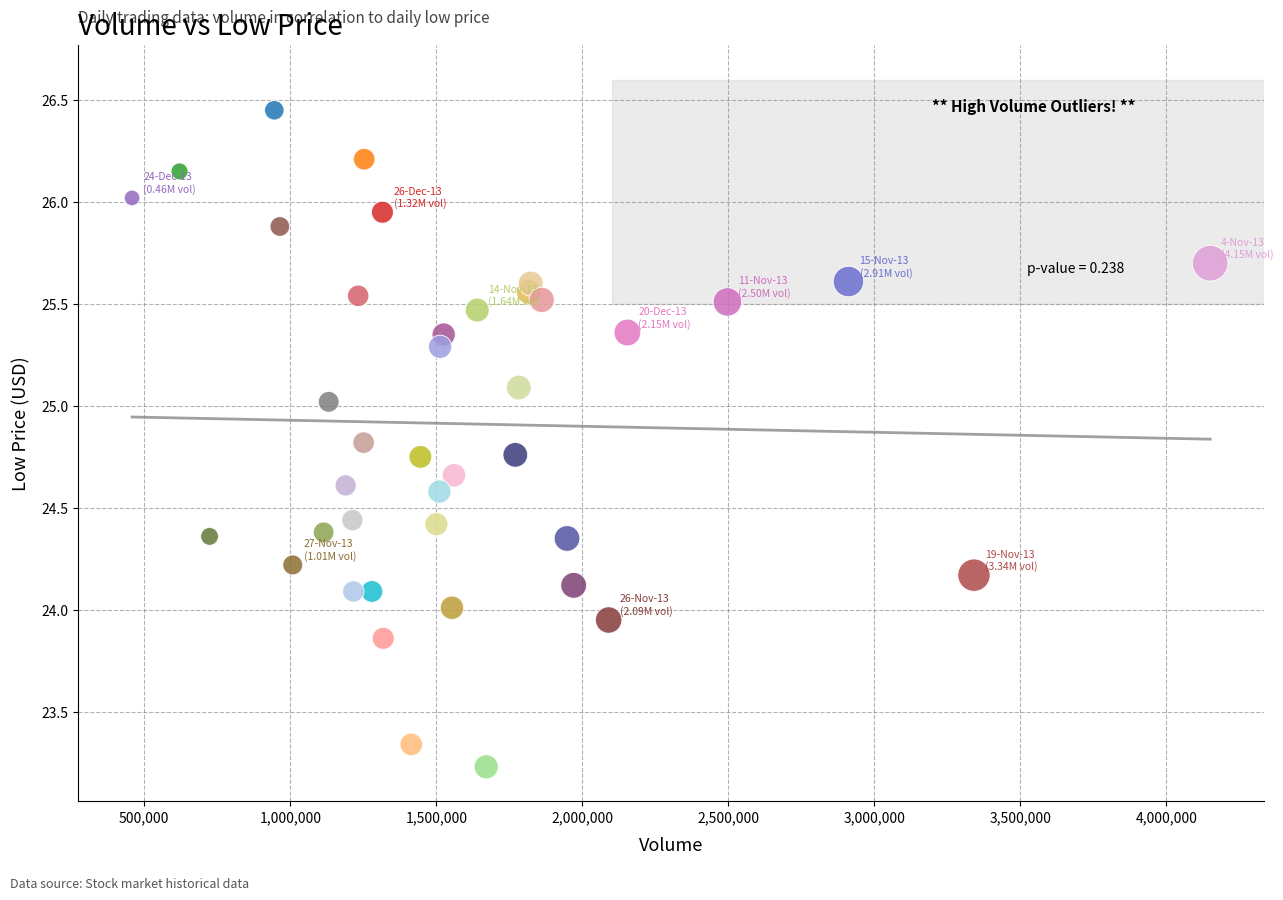

What is the range of Y values (max minus min)?

3.2